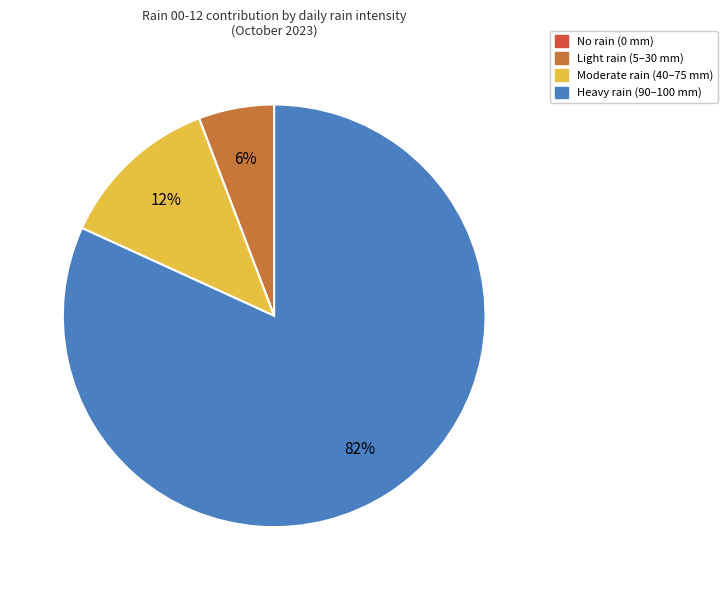

To the nearest percent, what is the difference between the largest and smallest slice percentages?

82%